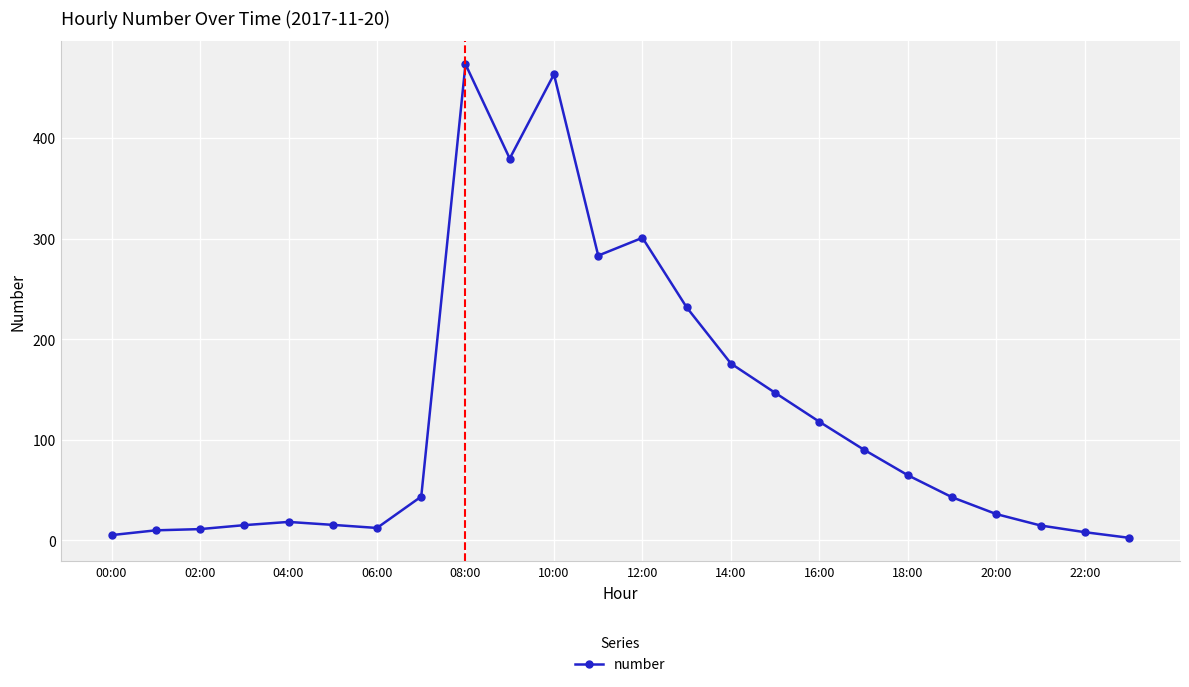

What is the difference between the second highest and second lowest values?

458.1